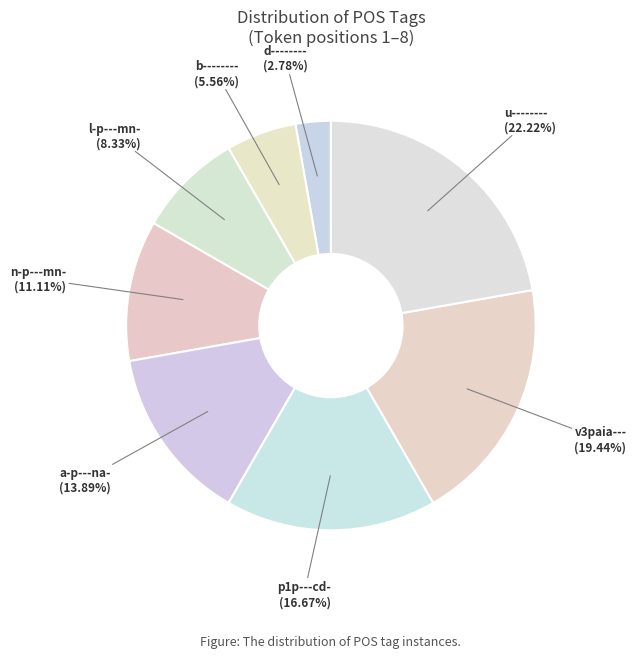

How many slices are in this pie chart?

8